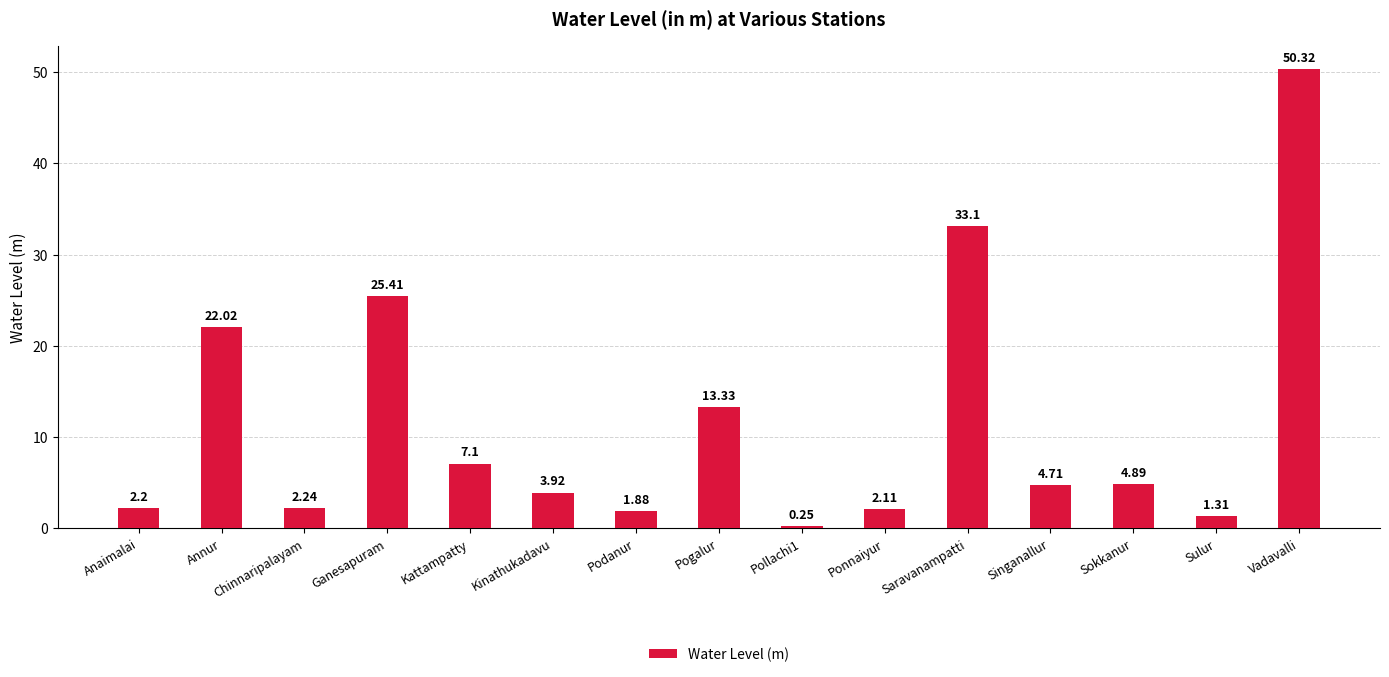

Where is the data nearest to the value 25?

Ganesapuram